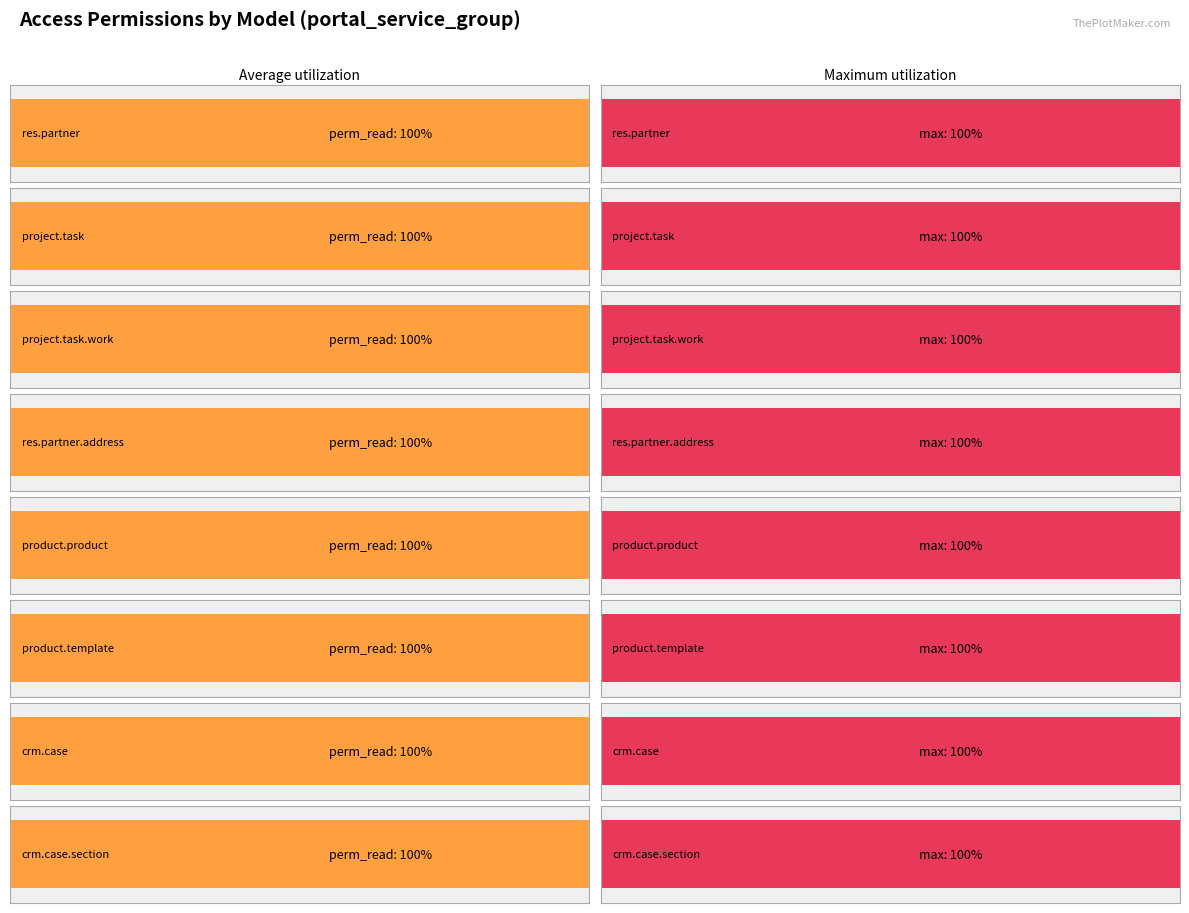

What is the label of the 12th bar from the right?

product.product